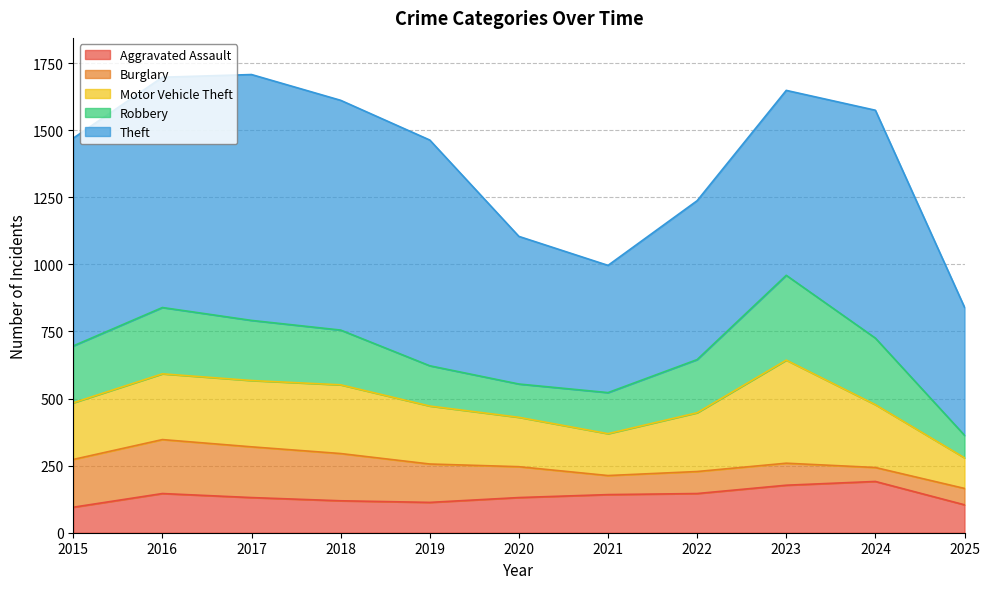

True or false: Motor Vehicle Theft has more than 0 interior local peaks.

True